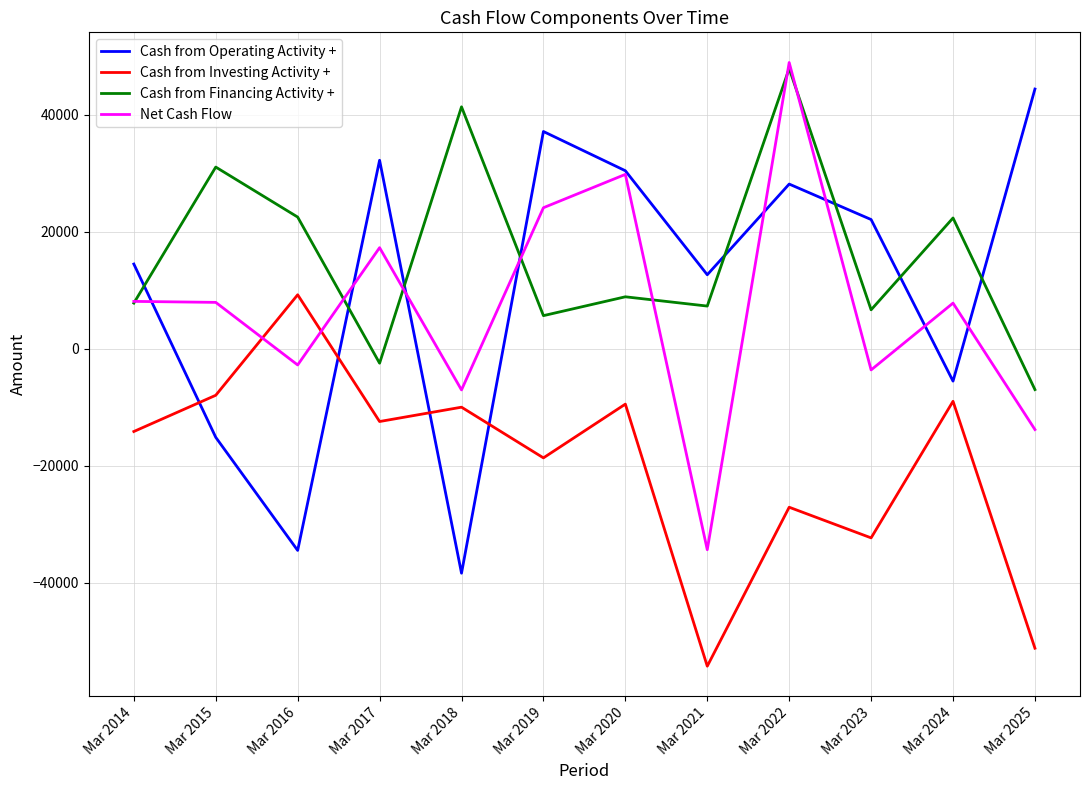

What is the difference between the highest and lowest values at Mar 2018?

79732